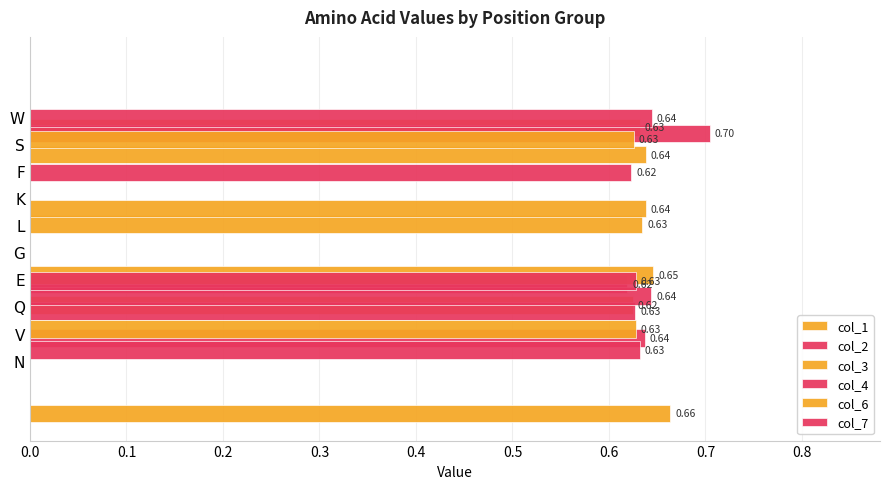

How many values in the col_2 series exceed 0?

3